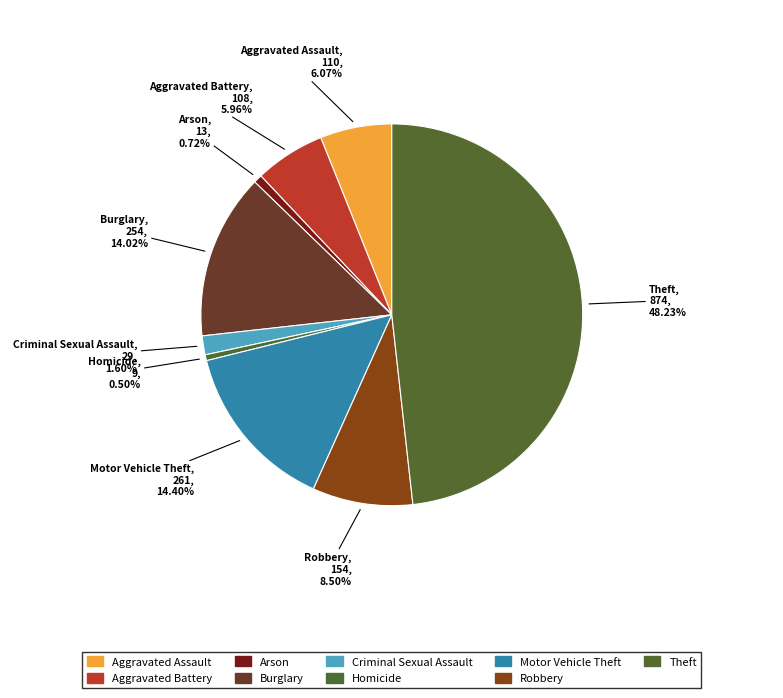

True or false: Aggravated Battery accounts for 6% of the total.

True